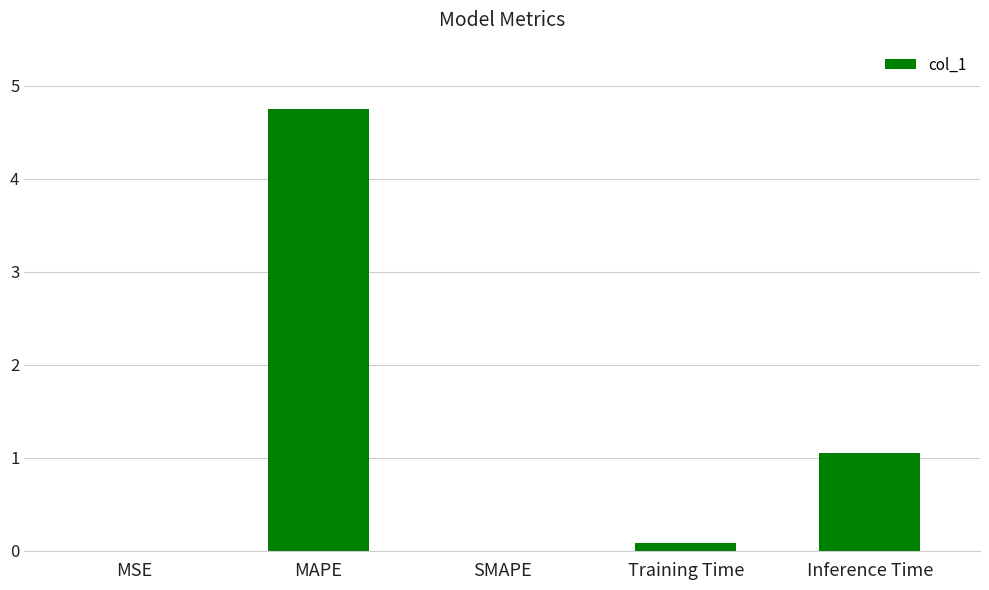

At which label is the value closest to 2?

Inference Time